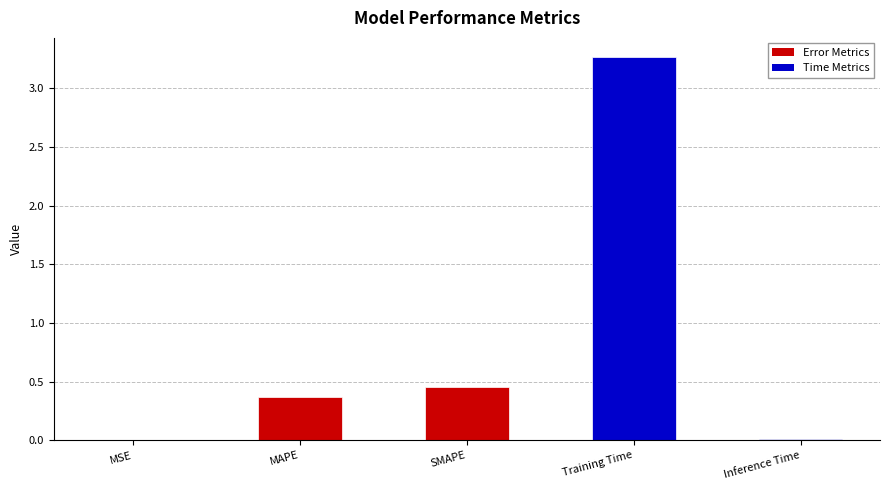

Which has a higher value, SMAPE or MSE?

SMAPE